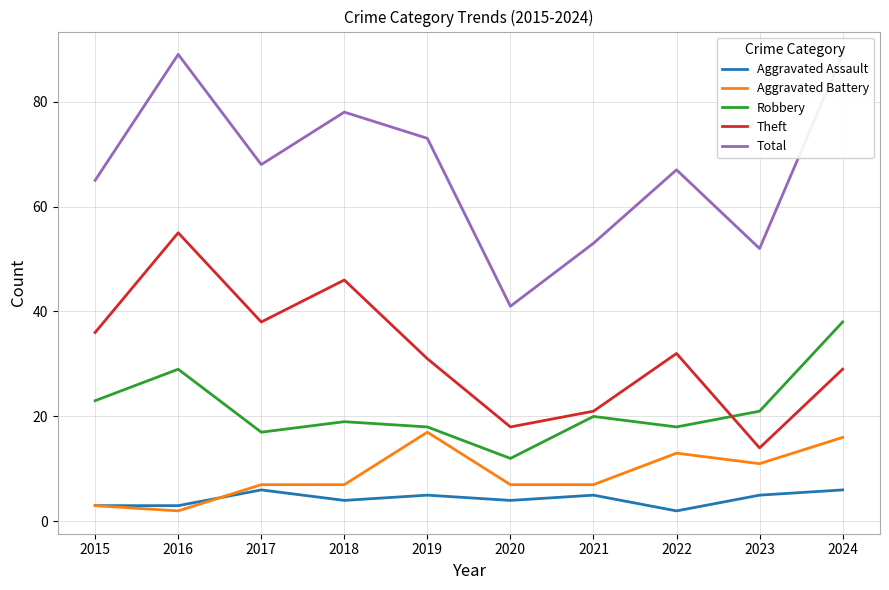

Does the chart have visible grid lines?

Yes